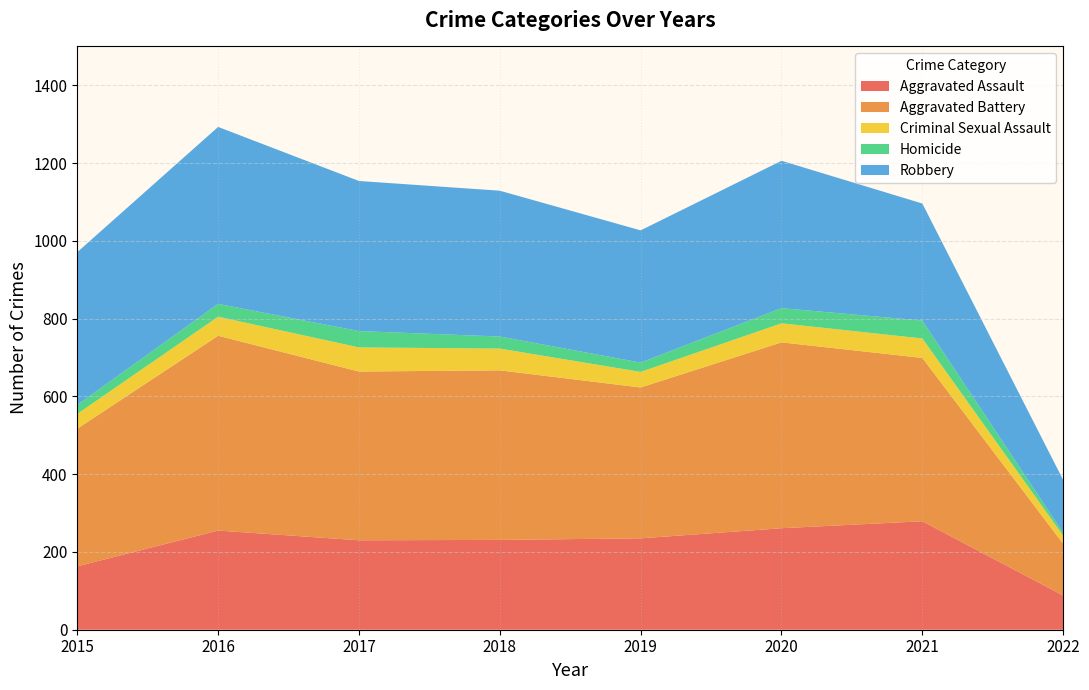

Reading left to right, extract all data points from this chart.

Aggravated Assault: 2015=163	2016=255	2017=230	2018=231	2019=235	2020=261	2021=279	2022=88
Aggravated Battery: 2015=354	2016=501	2017=434	2018=436	2019=388	2020=478	2021=420	2022=133
Criminal Sexual Assault: 2015=38	2016=49	2017=62	2018=56	2019=40	2020=49	2021=50	2022=21
Homicide: 2015=23	2016=33	2017=42	2018=31	2019=24	2020=39	2021=46	2022=7
Robbery: 2015=393	2016=455	2017=386	2018=375	2019=340	2020=379	2021=301	2022=136